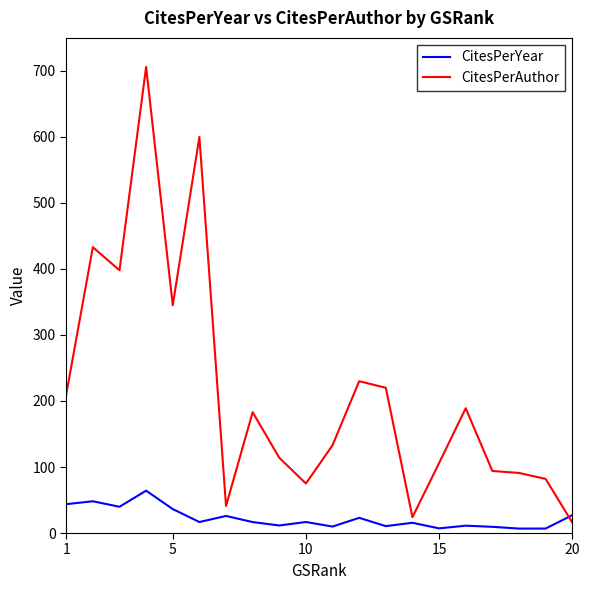

Which series has the largest total across all categories?

CitesPerAuthor